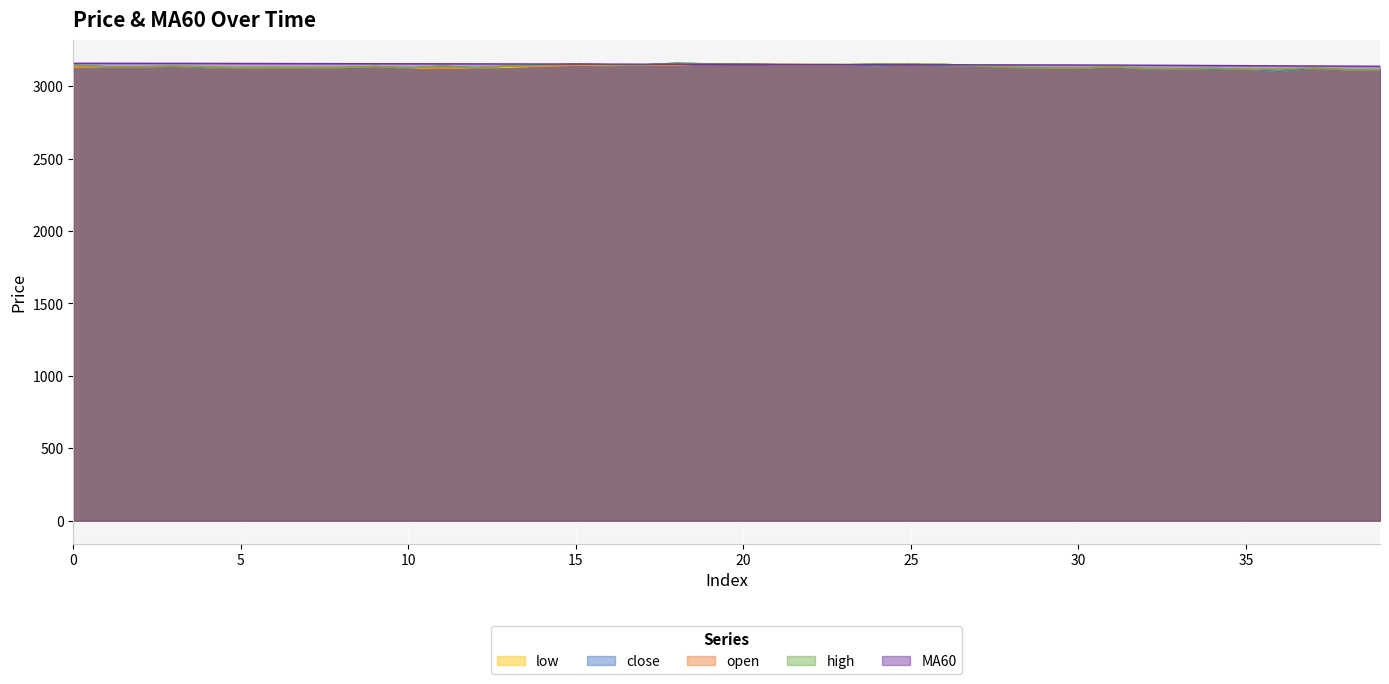

Which series changed the most between 26 and 32?

open